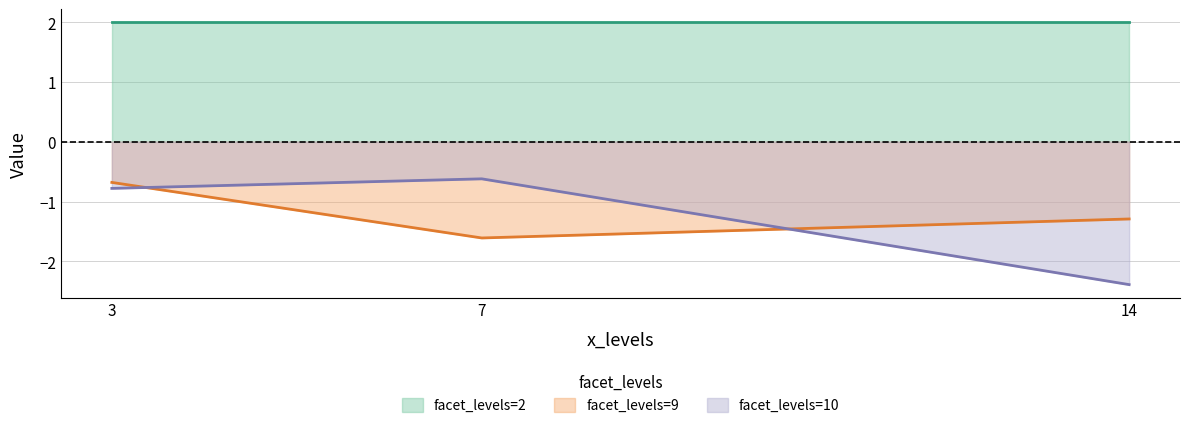

List the labels in order of facet_levels=10 value, largest first.

7, 3, 14